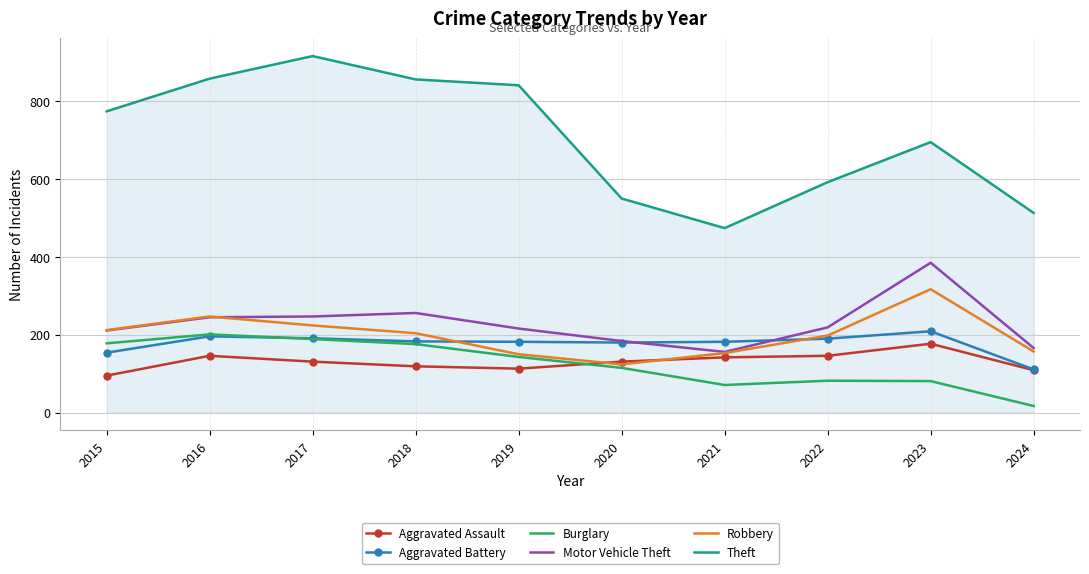

How many intersections are there between Aggravated Assault and Burglary?

1